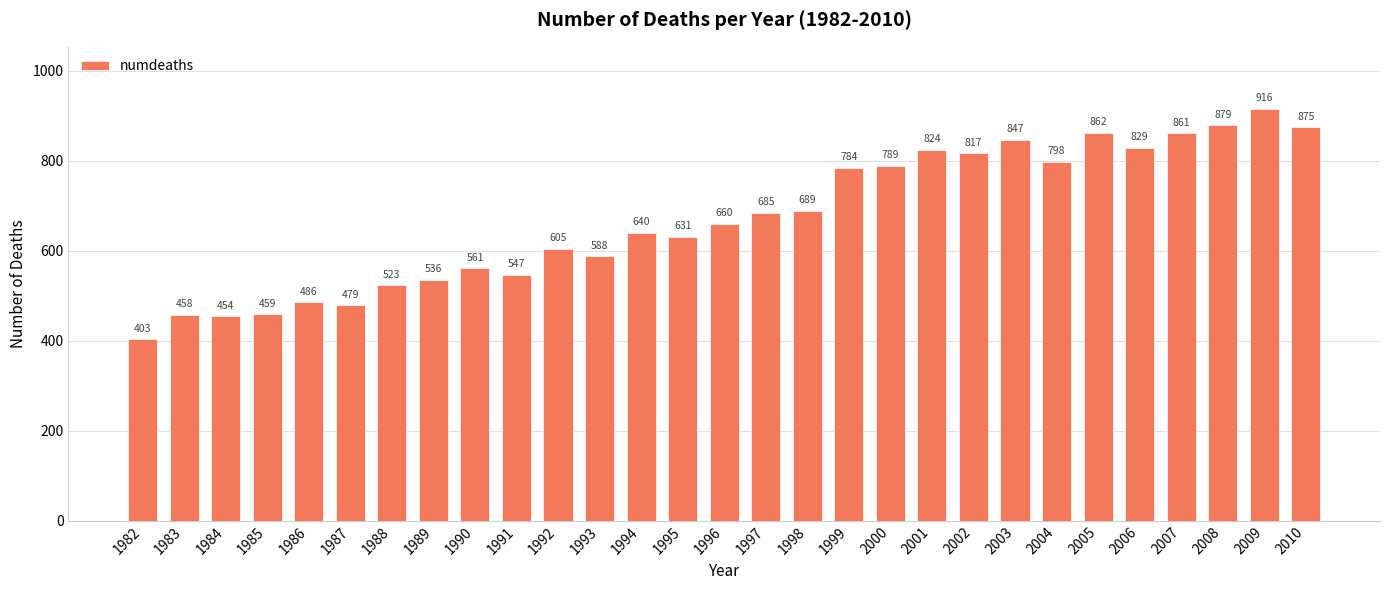

Does the chart contain stacked bars?

No